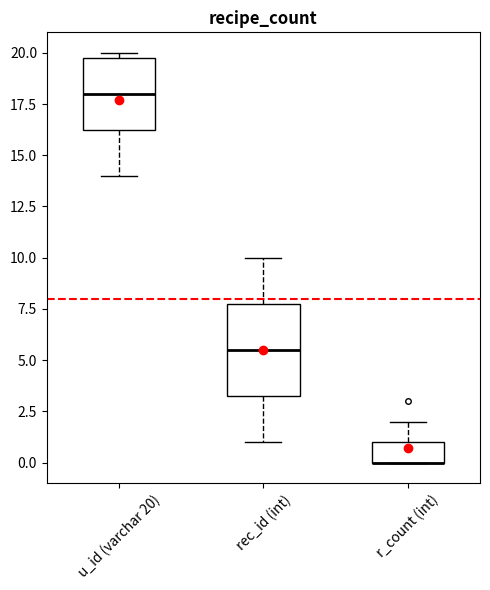

Reading left to right, transcribe this box plot: for each box, give where its median line is, the range the box spans, and where its two whiskers end, as read against the y-axis. The values are not printed on the chart, so give them approximately, as read against the axis.

u_id (varchar 20): median 18.0, box 16.5 to 20.0, whiskers 14.0 to 20.0 (just above the box's upper edge)
rec_id (int): median 5.5, box 3.5 to 8.0, whiskers 1.0 to 10.0
r_count (int): median 0.0 (drawn on the box's lower edge), box 0.0 to 1.0, whiskers 0.0 to 2.0